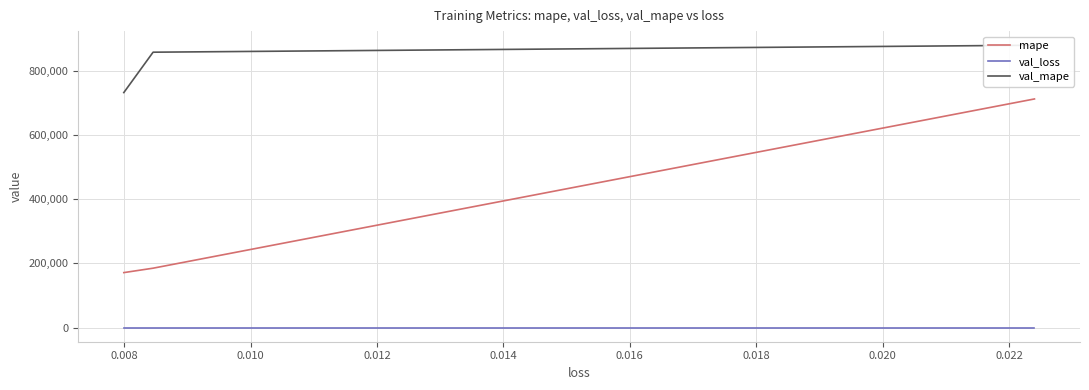

Is this an area chart (filled region under the line)?

No